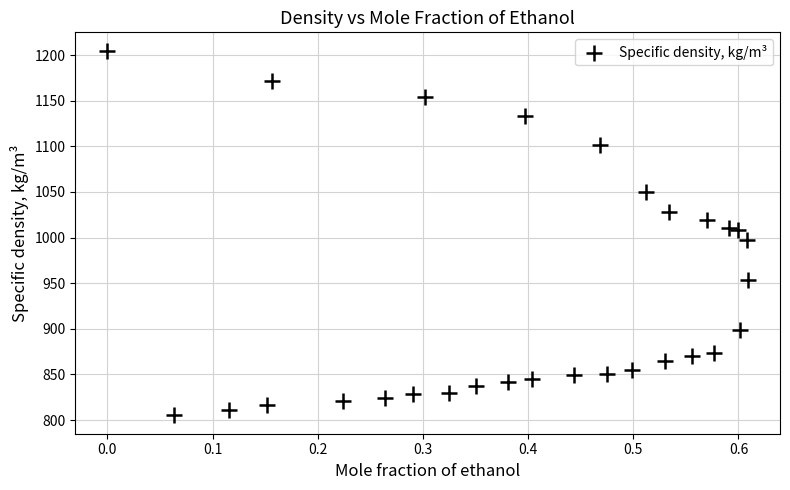

What is the range of Y values (max minus min)?

400